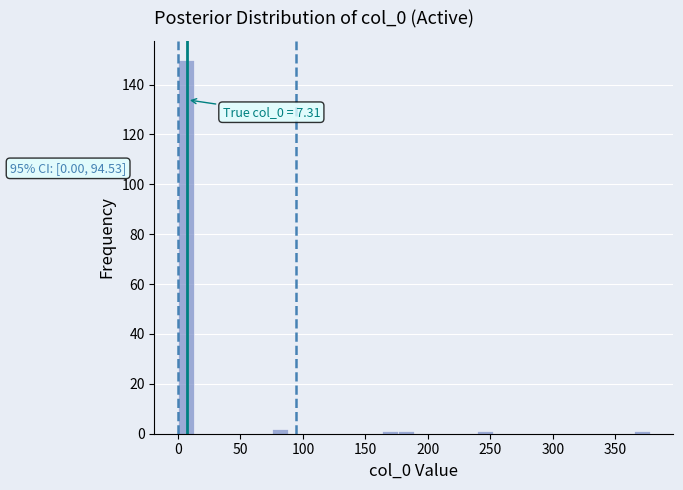

Around what value on the x-axis is the tallest bar? Give the approximate position of its centre, as read against the axis.

5